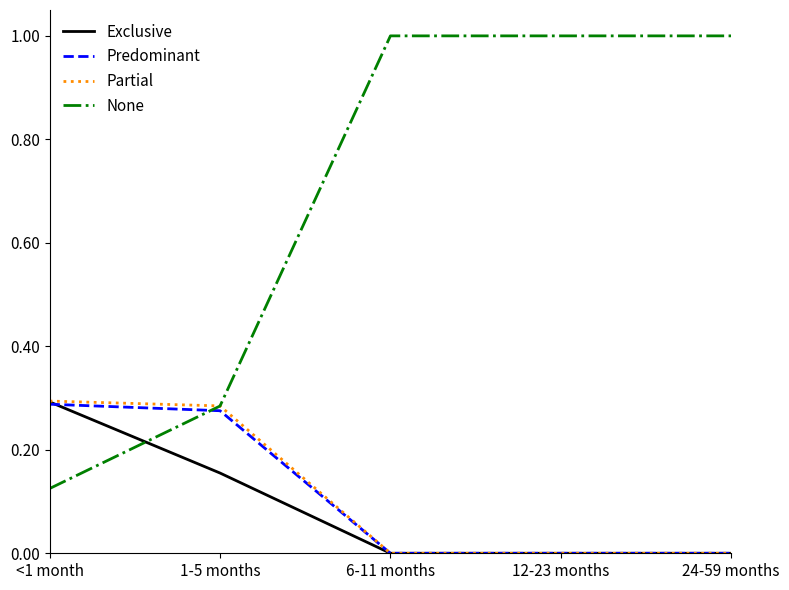

Is the value of Partial at 24-59 months greater than the value of Exclusive at <1 month?

No